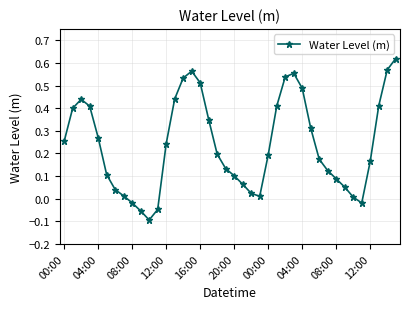

How many points are lower than both their immediate neighbors (excluding endpoints)?

3